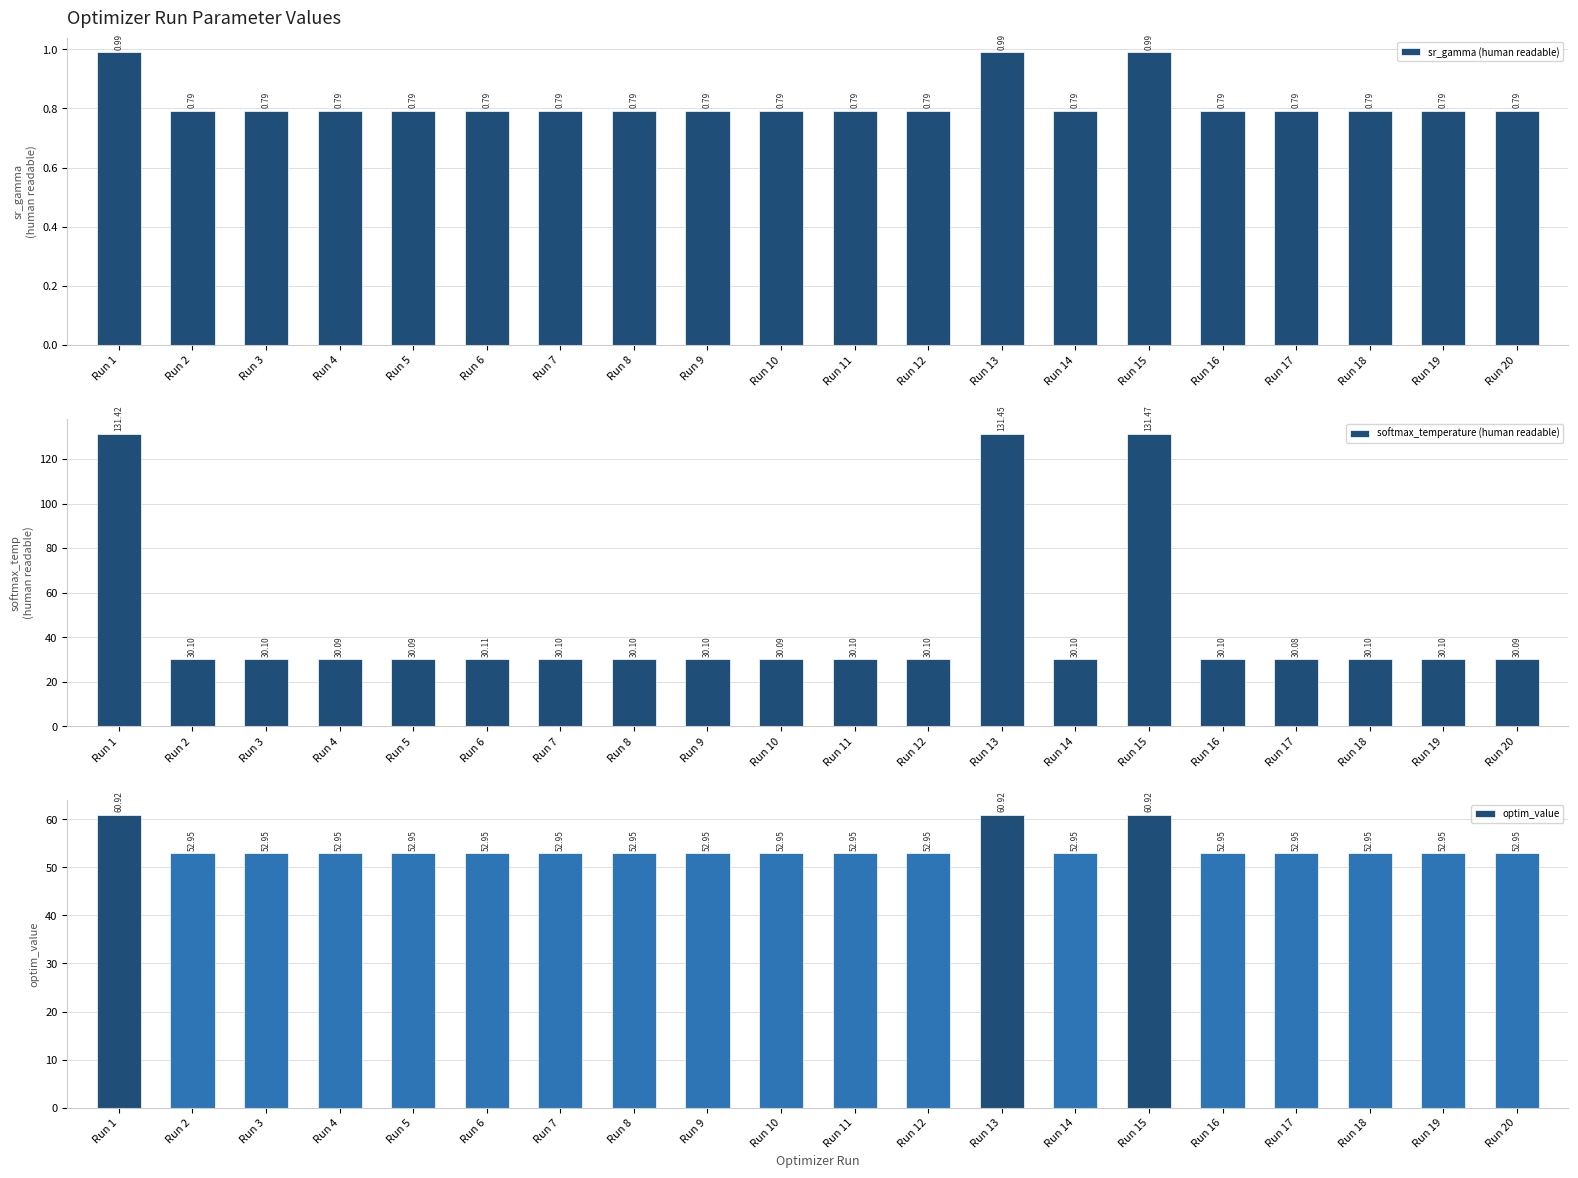

Which series has the widest spread of values?

softmax_temperature (human readable)